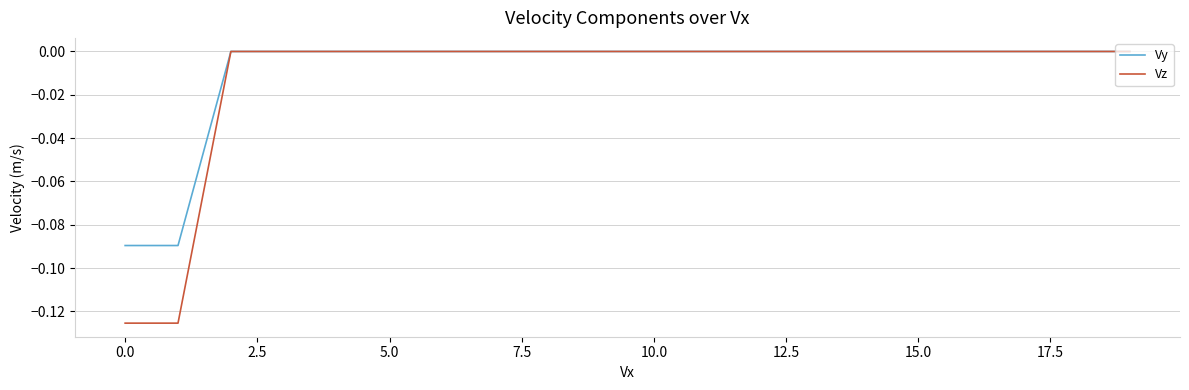

Which series has the largest range (max minus min)?

Vz